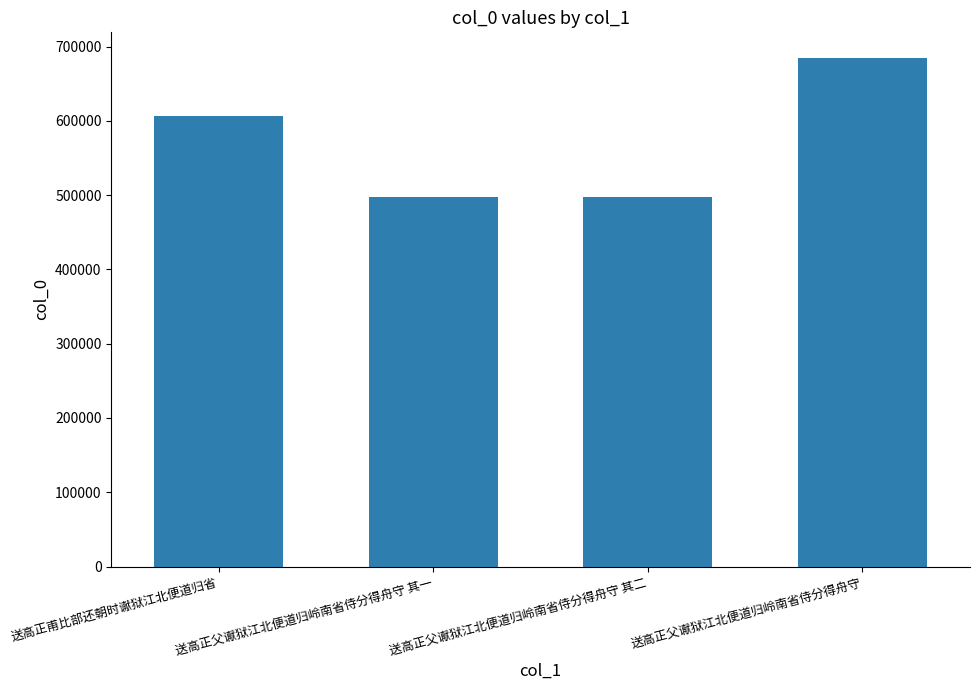

At which label is the value closest to 590897?

送高正甫比部还朝时谳狱江北便道归省